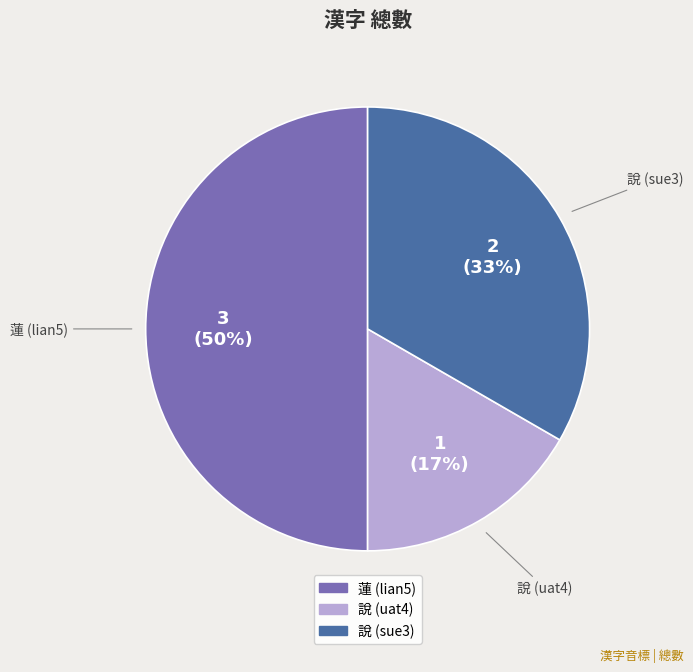

Rank the categories by value from lowest to highest.

說 (uat4), 說 (sue3), 蓮 (lian5)